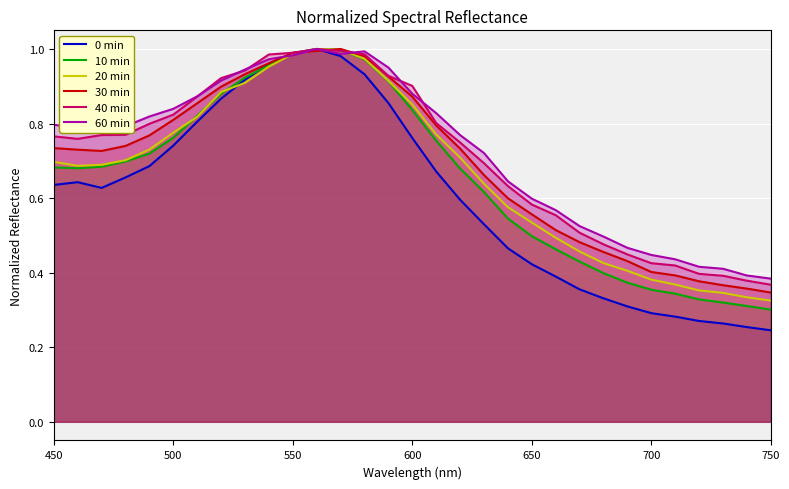

What is the average value of the 40 min series?

0.7